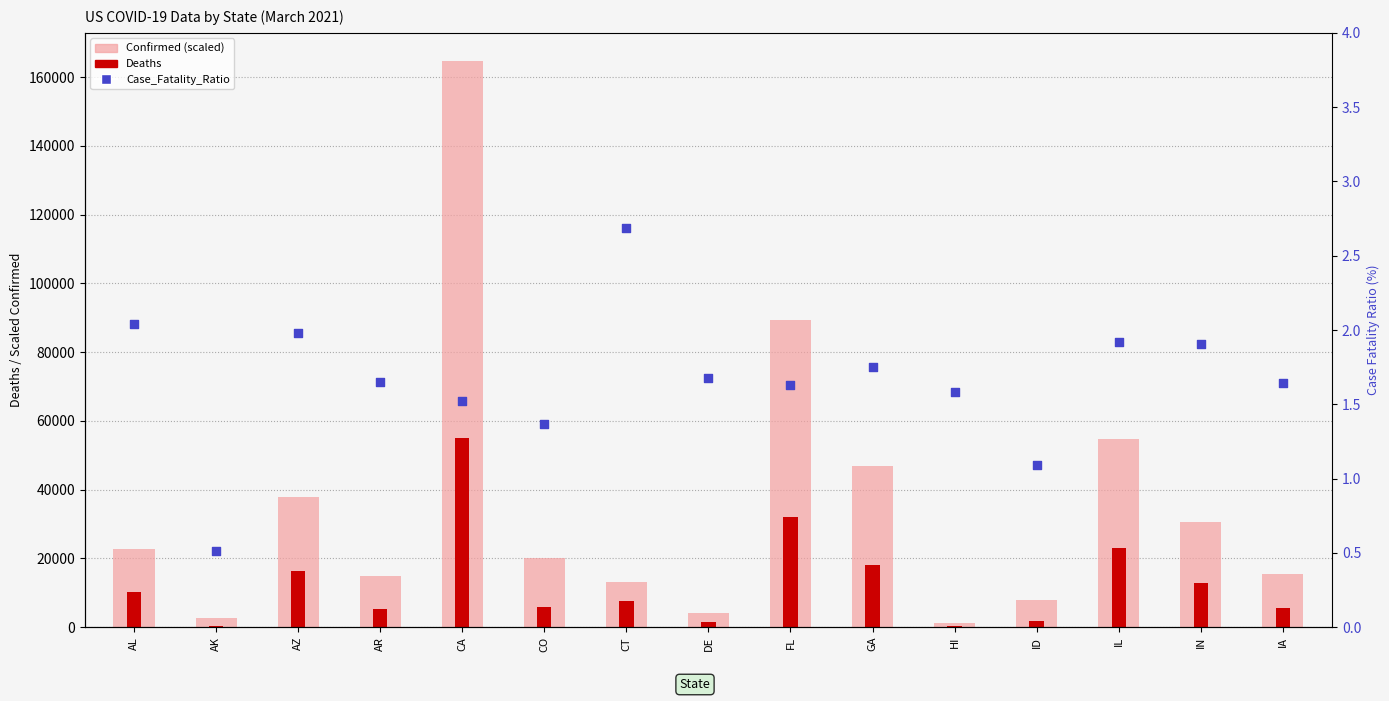

At which category is the sum across all series the highest?

CA